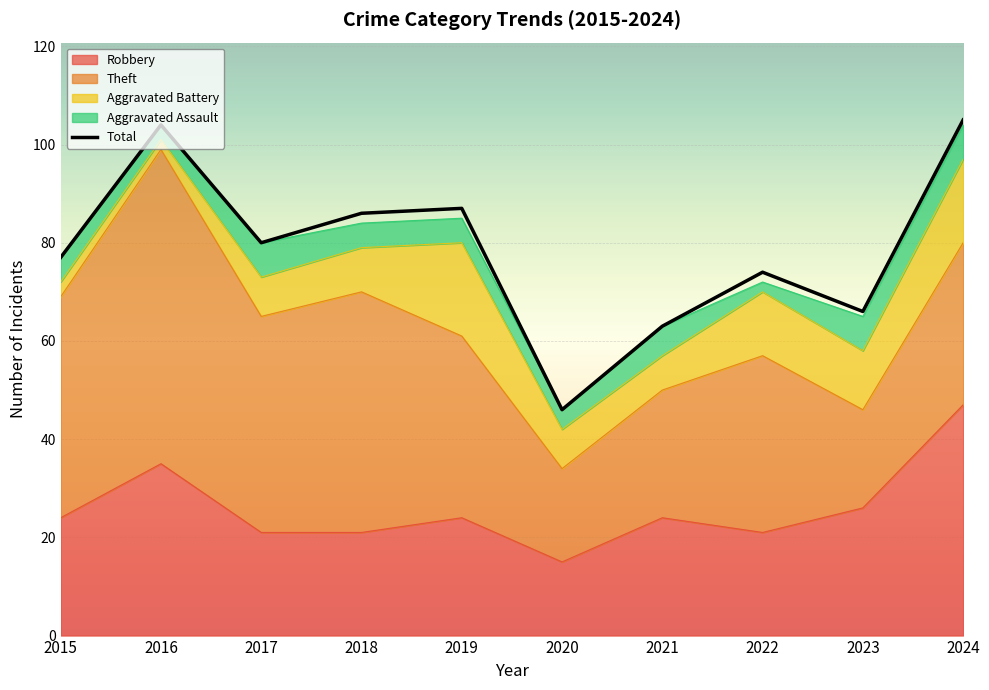

List the labels in order of value, smallest first.

2020, 2021, 2023, 2022, 2015, 2017, 2018, 2019, 2016, 2024